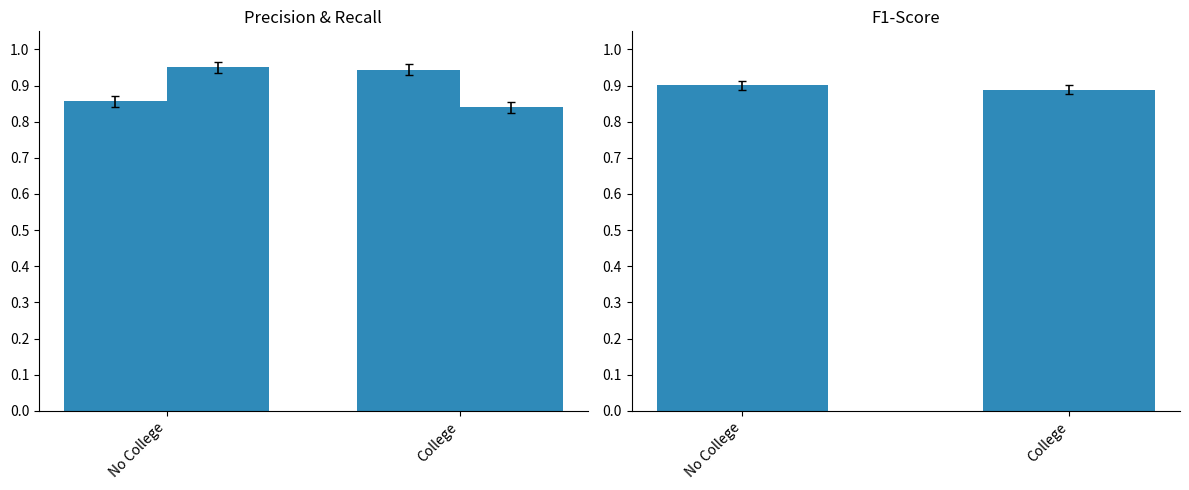

At College, list the series in order from smallest to largest.

recall, f1-score, precision